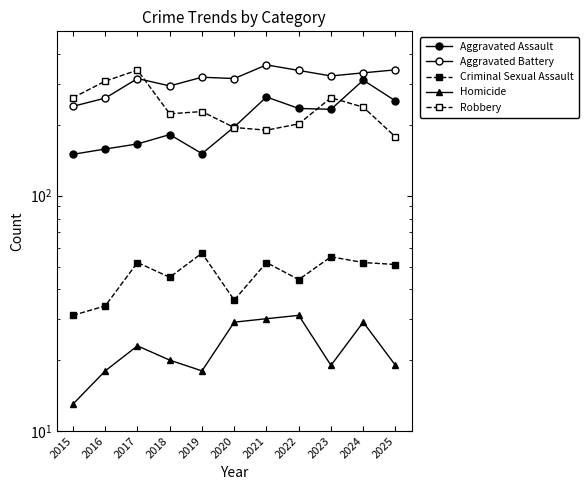

Which category has the lowest value in the Homicide series?

2015